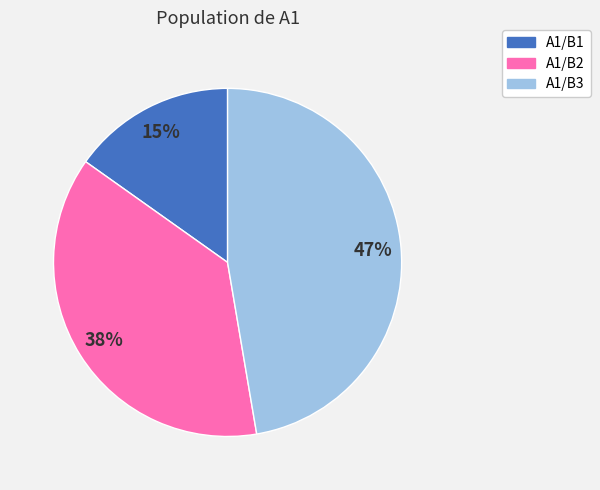

Which category has the smallest portion of the pie?

A1/B1